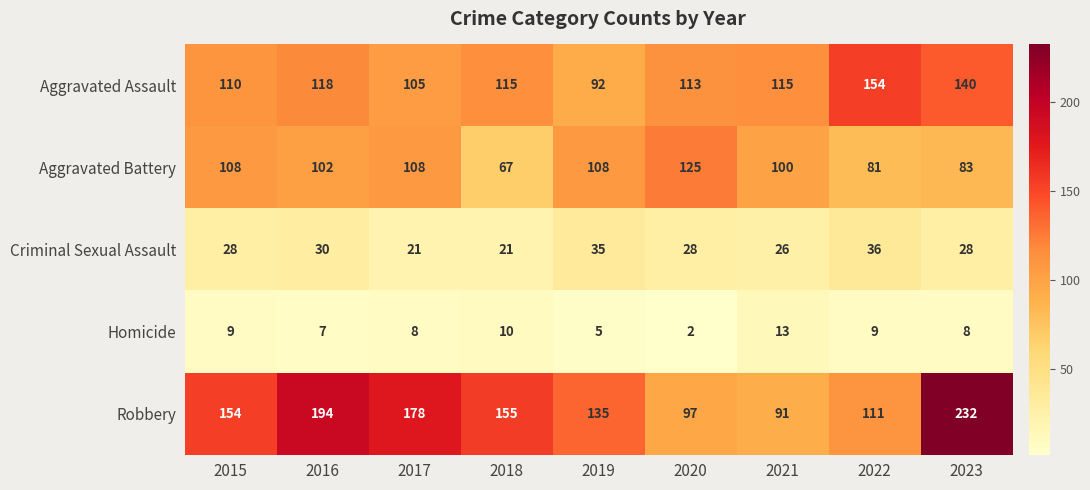

Which series has the widest spread of values?

Robbery